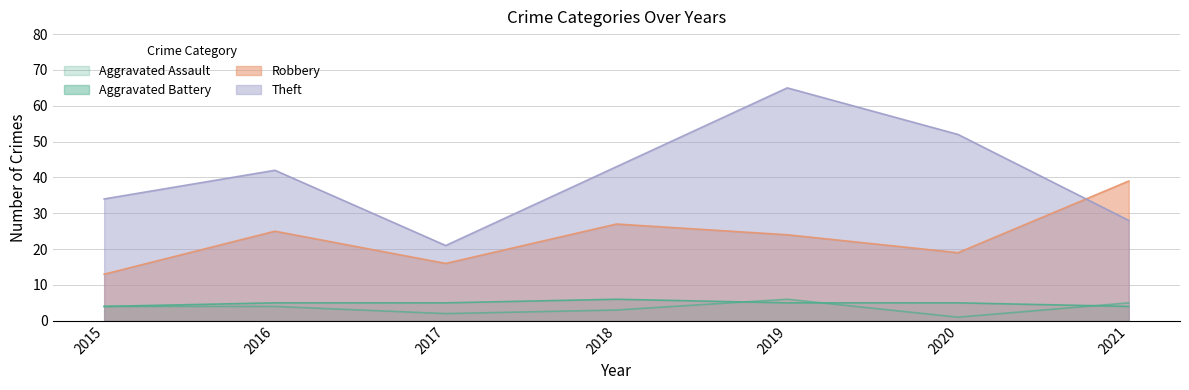

Is the value of Theft at 2016 greater than the value of Aggravated Battery at 2017?

Yes